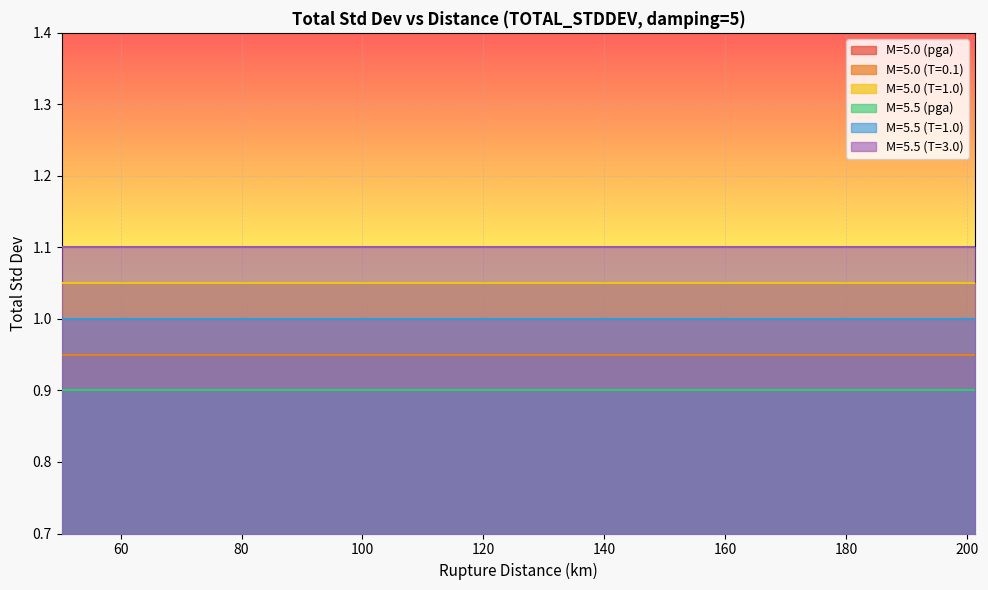

Is it true that M=5.5 (pga) equals 0.9 at 182.002747?

True